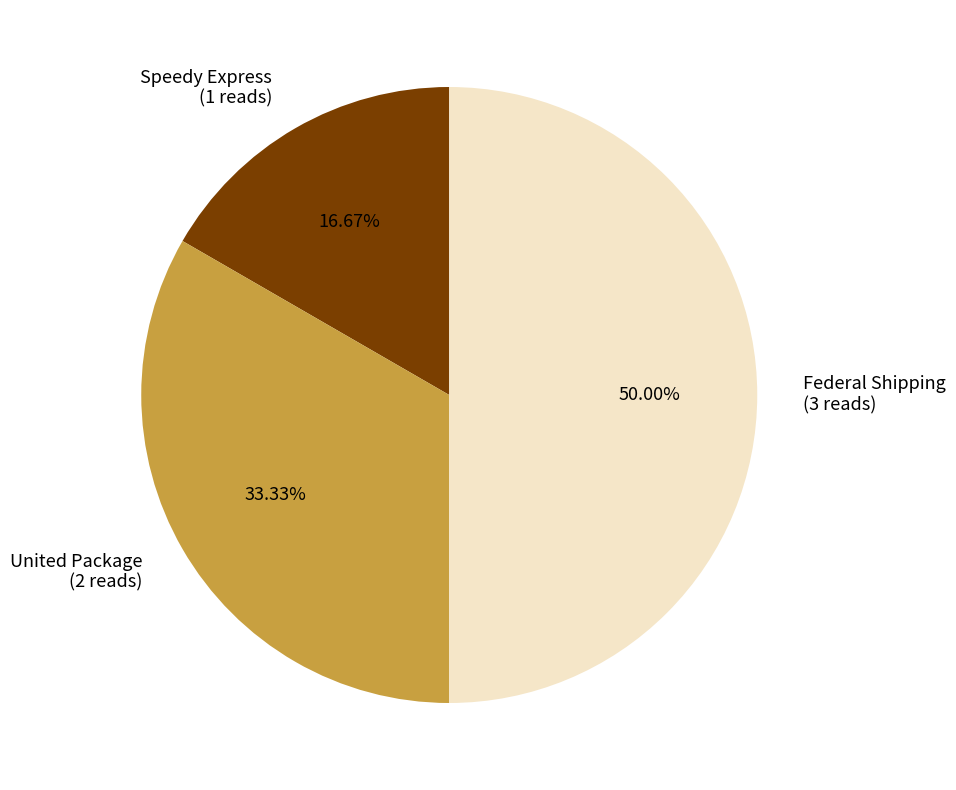

How many segments does this pie chart have?

3